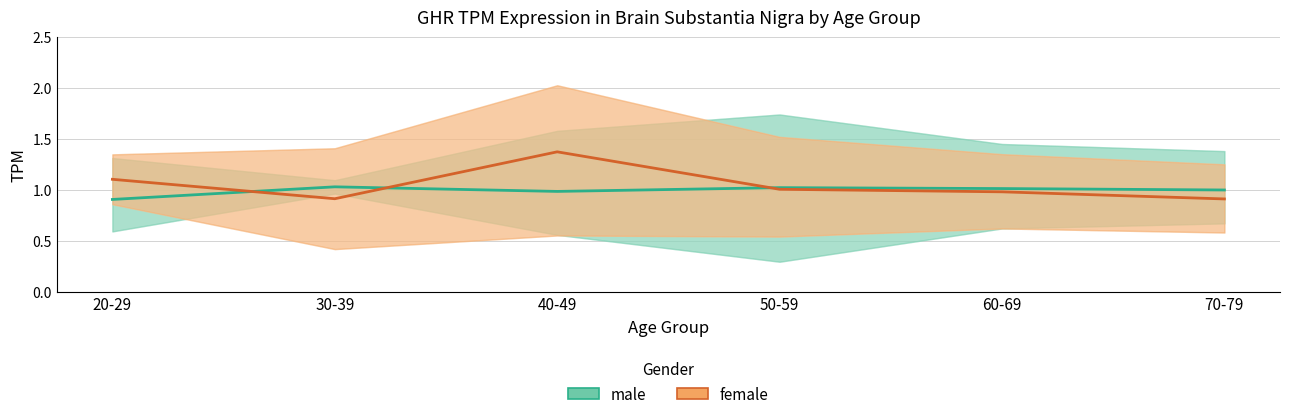

What is the total value across all series at 40-49?

2.4